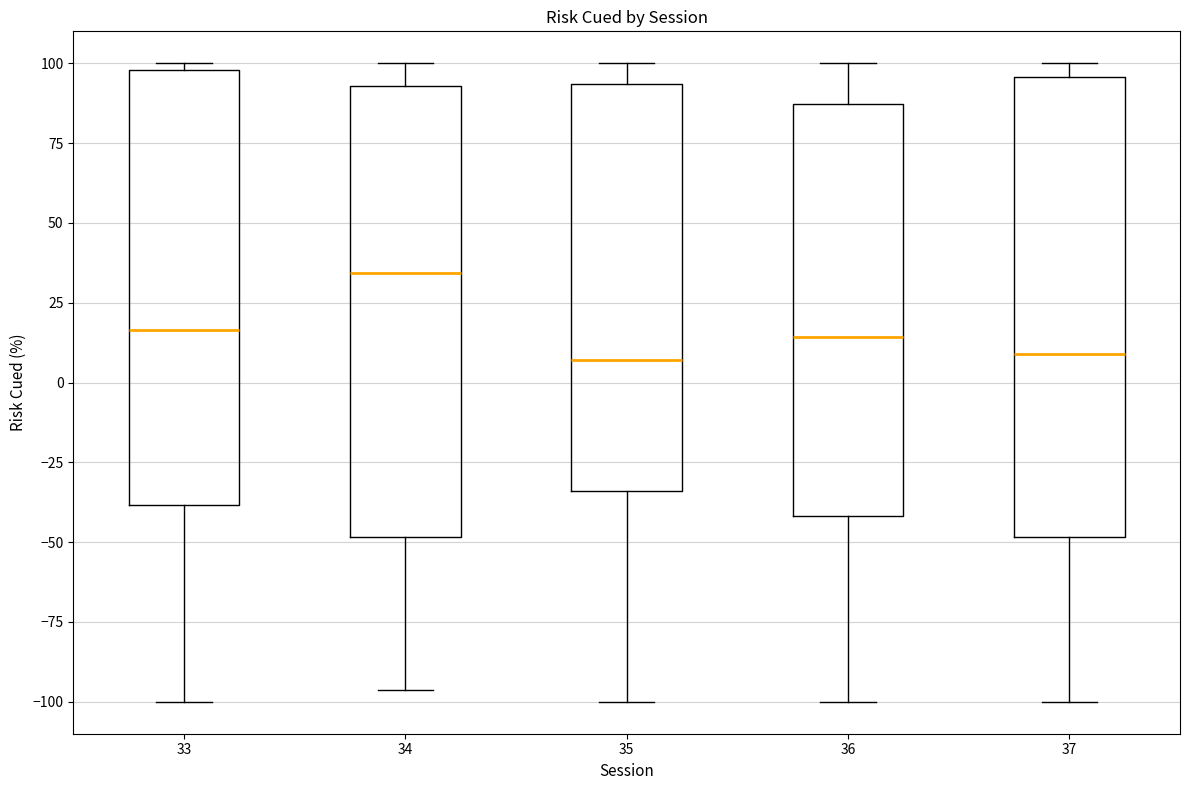

Reading left to right, read every box against the y-axis: the position of its median line, the range the box covers, and the ends of its whiskers. The values are not printed on the chart, so give them approximately, as read against the axis.

33: median 15, box -40 to 100, whiskers -100 to 100 (just above the box's upper edge)
34: median 35, box -50 to 95, whiskers -95 to 100
35: median 5, box -35 to 95, whiskers -100 to 100
36: median 15, box -40 to 85, whiskers -100 to 100
37: median 10, box -50 to 95, whiskers -100 to 100